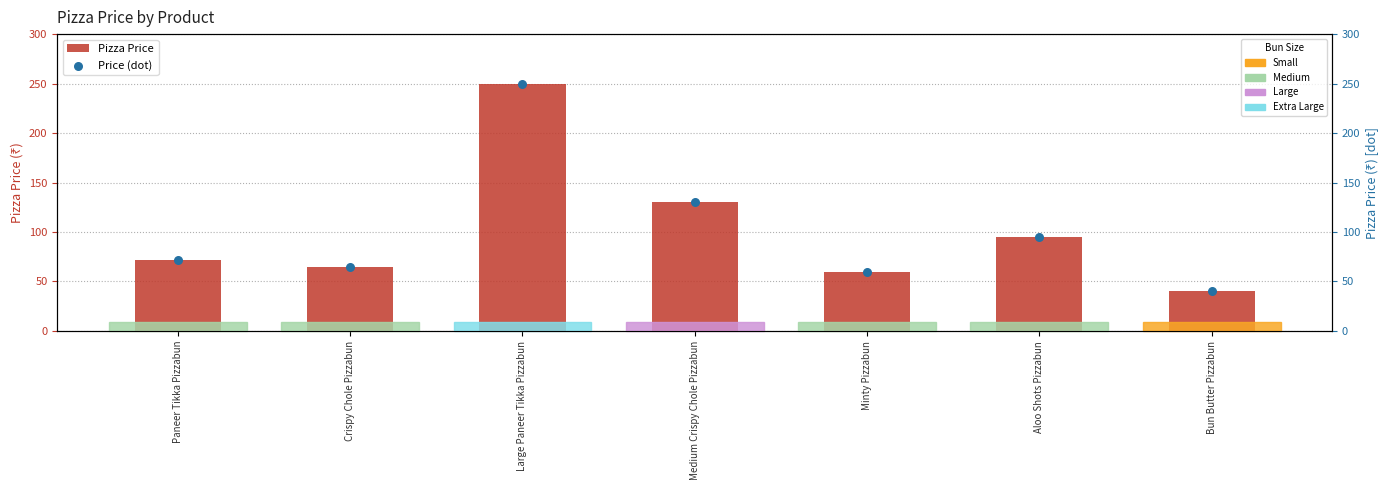

What are all the series names shown in the legend?

Pizza Price, Price (dot)